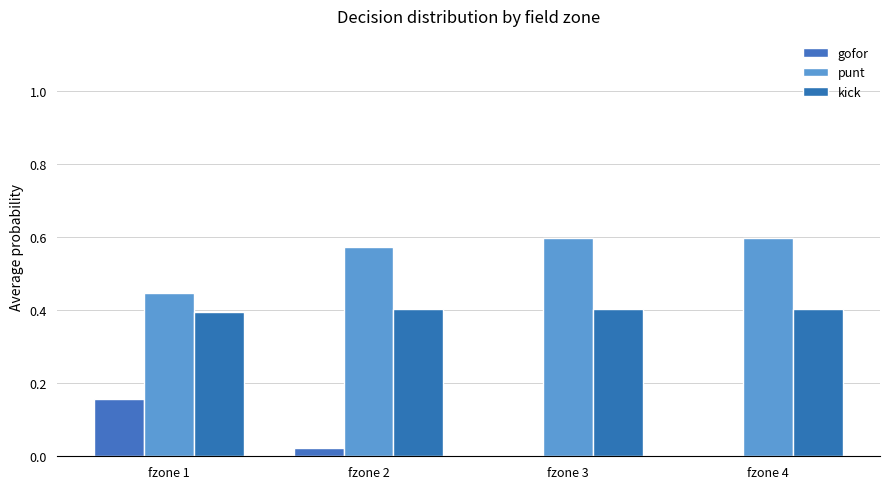

What is the sum of the punt values at fzone 4 and fzone 3?

1.2